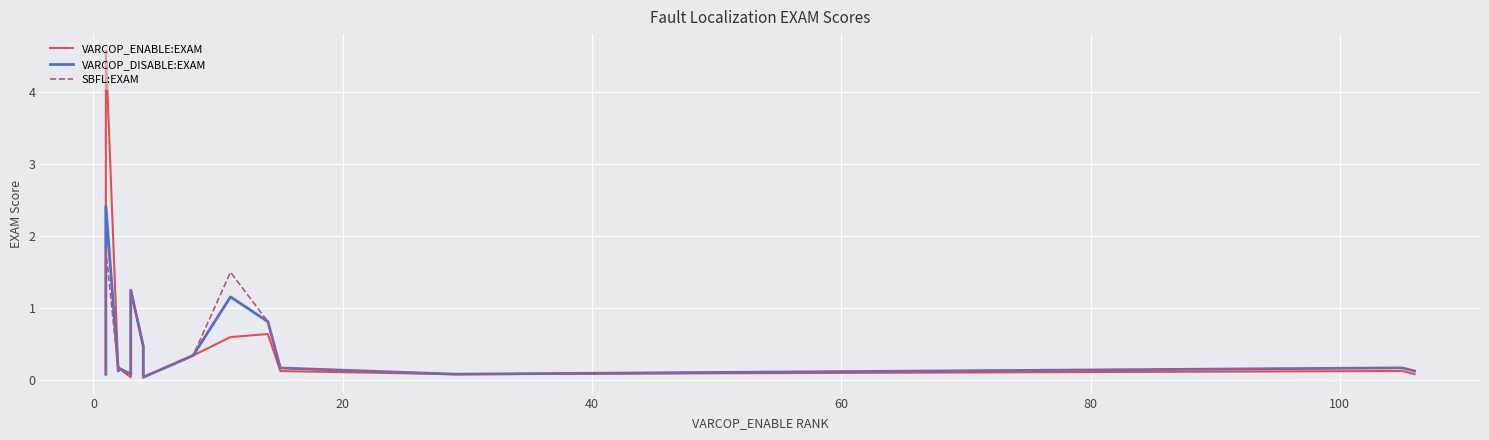

The SBFL:EXAM series shows 0.1 at 60. True or false?

False